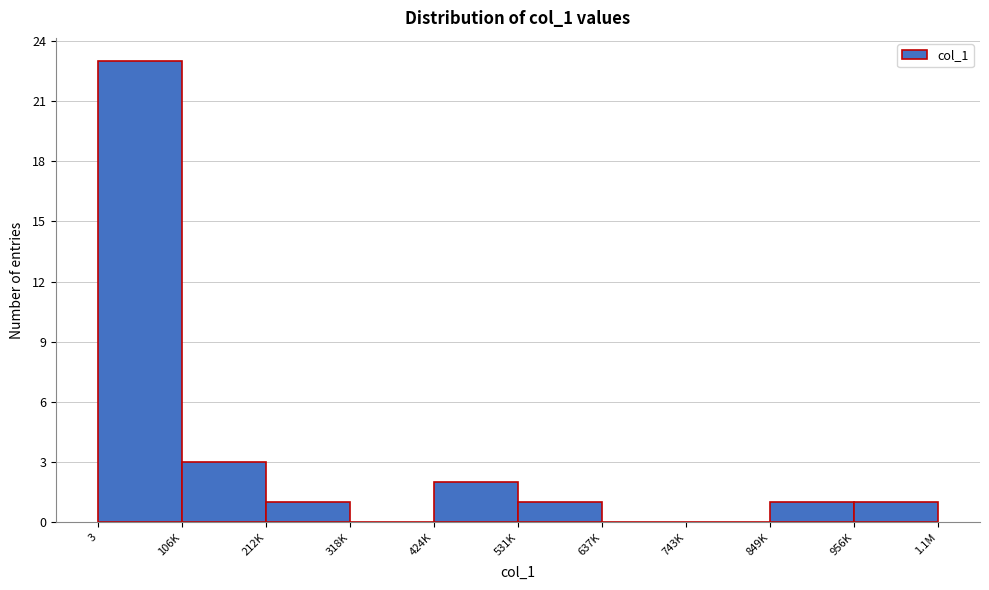

Reading left to right, what are all the values shown in this chart?

3=23	106K=3	212K=1	318K=0	424K=2	531K=1	637K=0	743K=0	849K=1	956K=1